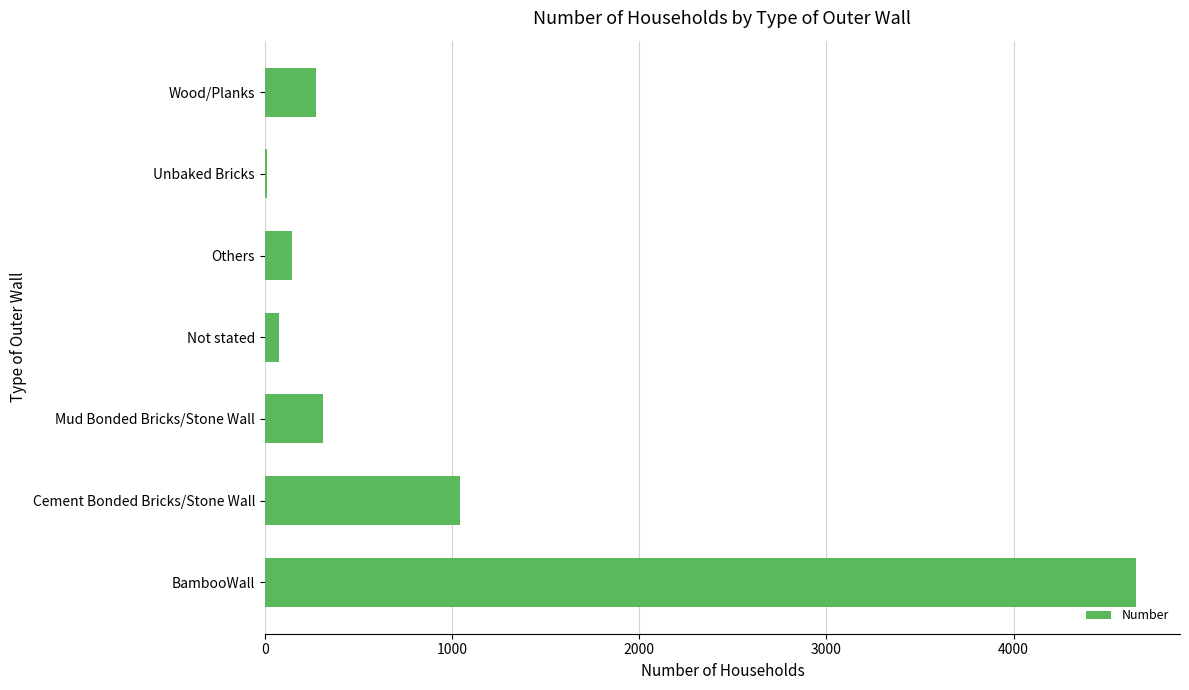

The value at Mud Bonded Bricks/Stone Wall is 157. True or false?

False